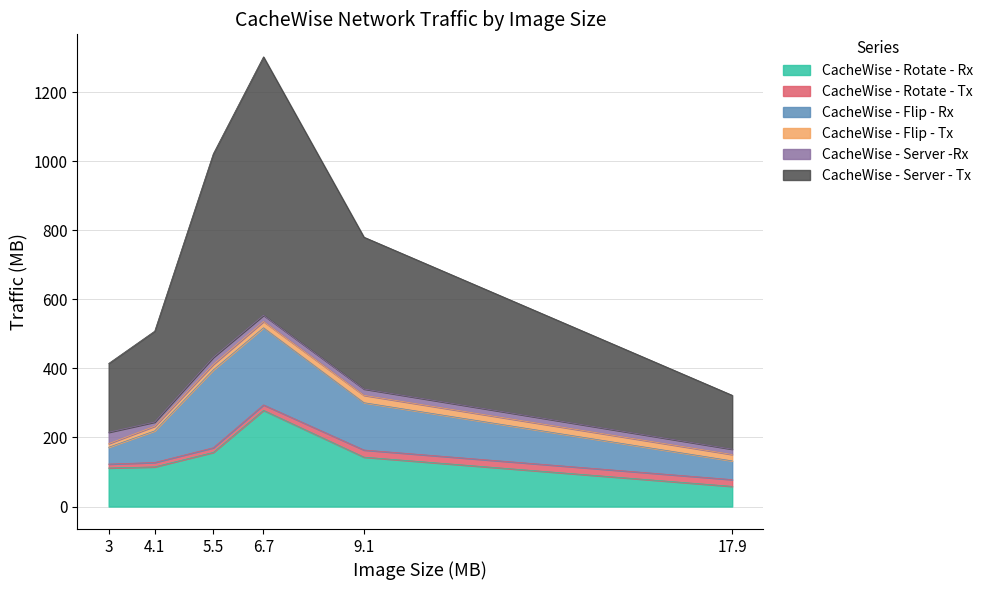

What is the highest value of the CacheWise - Rotate - Tx series?

20.6